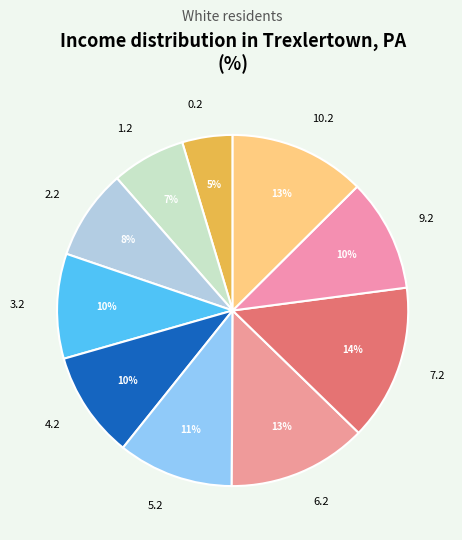

Is there any slice that represents more than half of the pie?

No